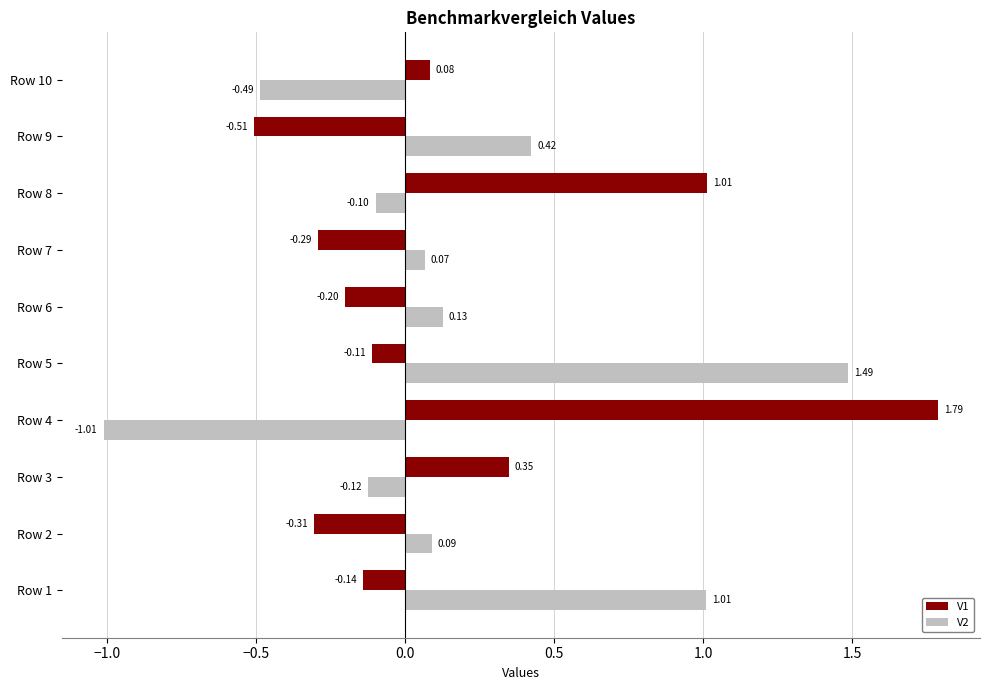

What is the total value across all series at Row 10?

-0.4